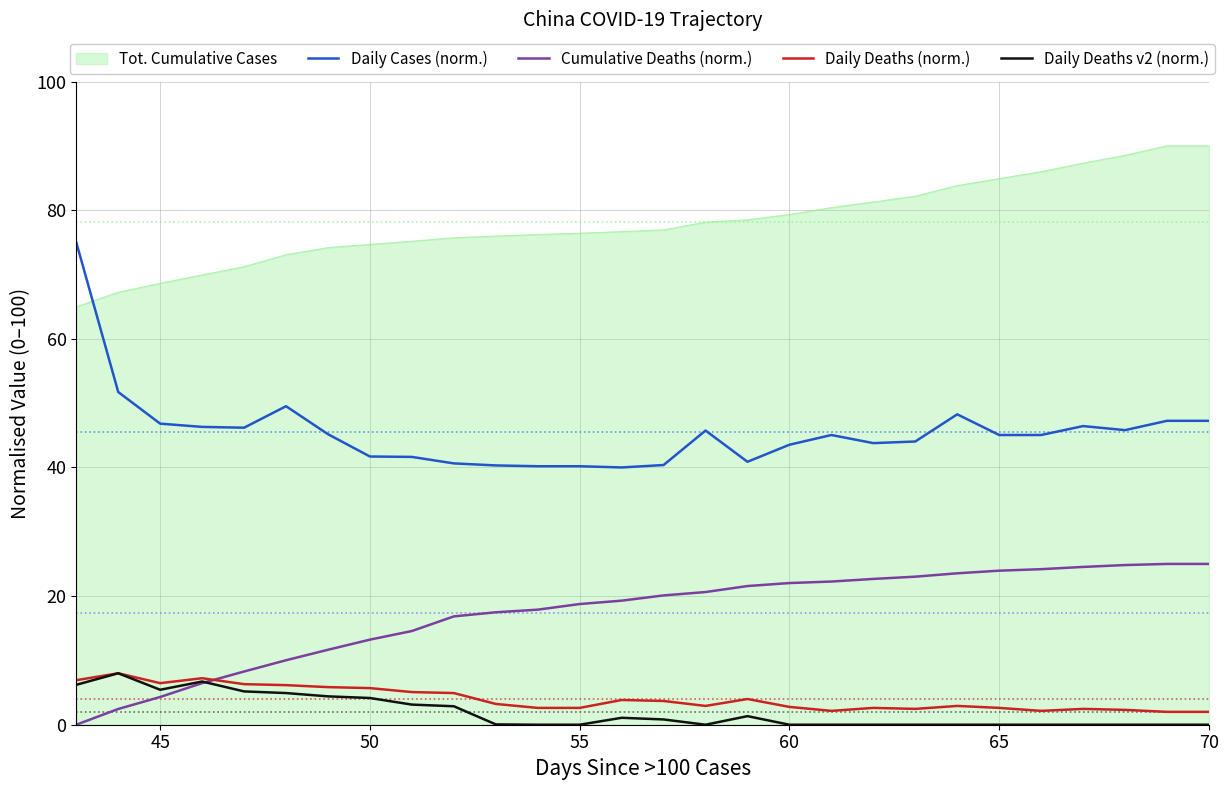

What is the maximum value for Tot. Cumulative Cases?

90.0